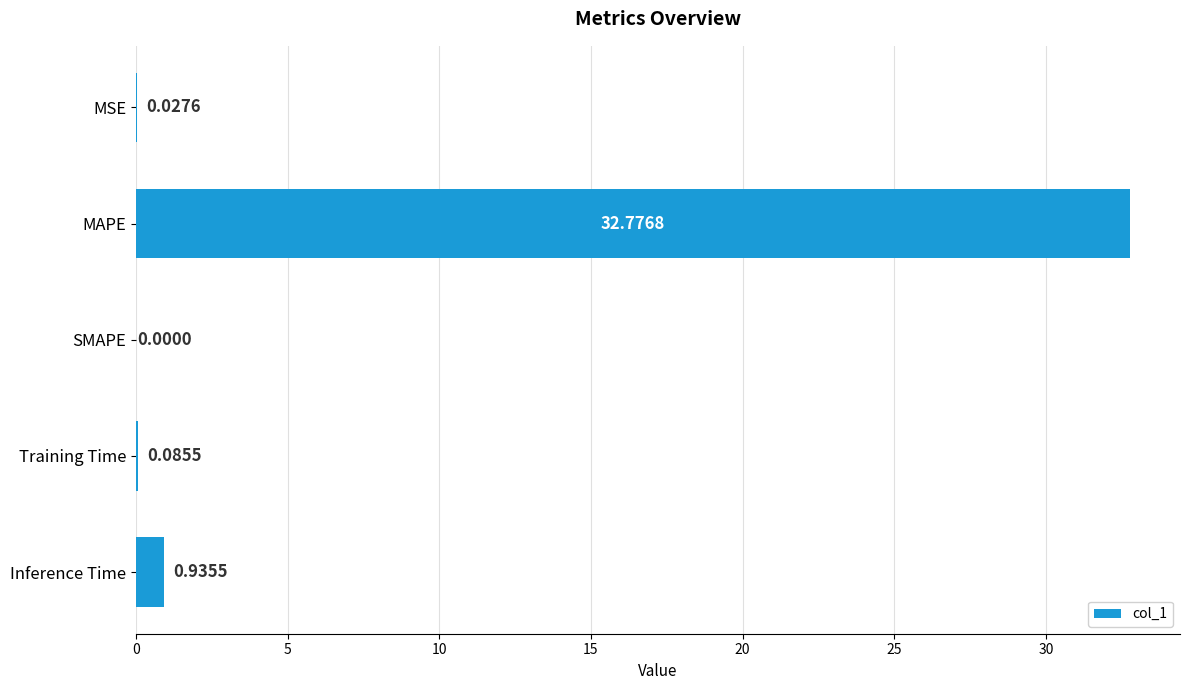

What is the sum of the values at Inference Time and Training Time?

1.0